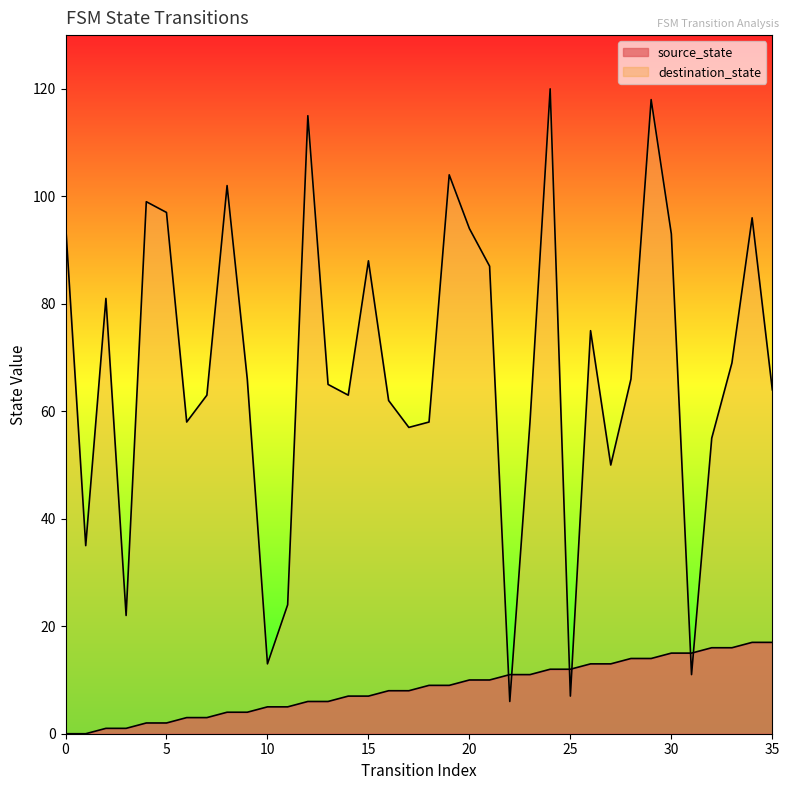

What are all the series names shown in the legend?

source_state, destination_state